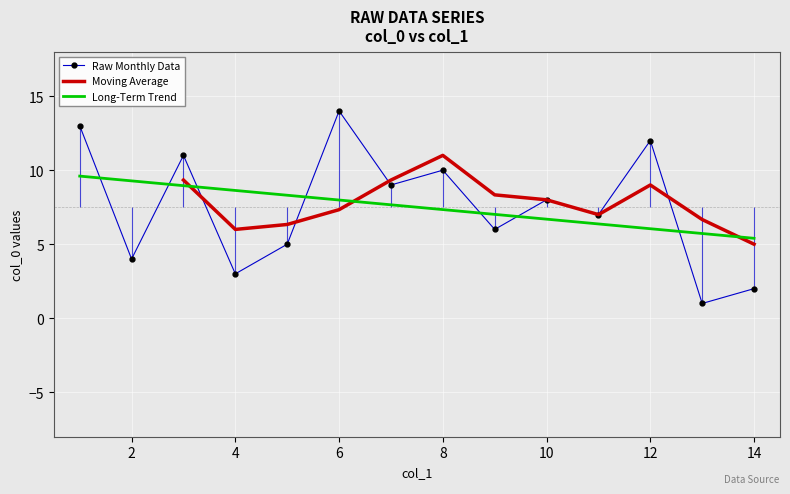

At which label does col_1 first exceed 7?

1